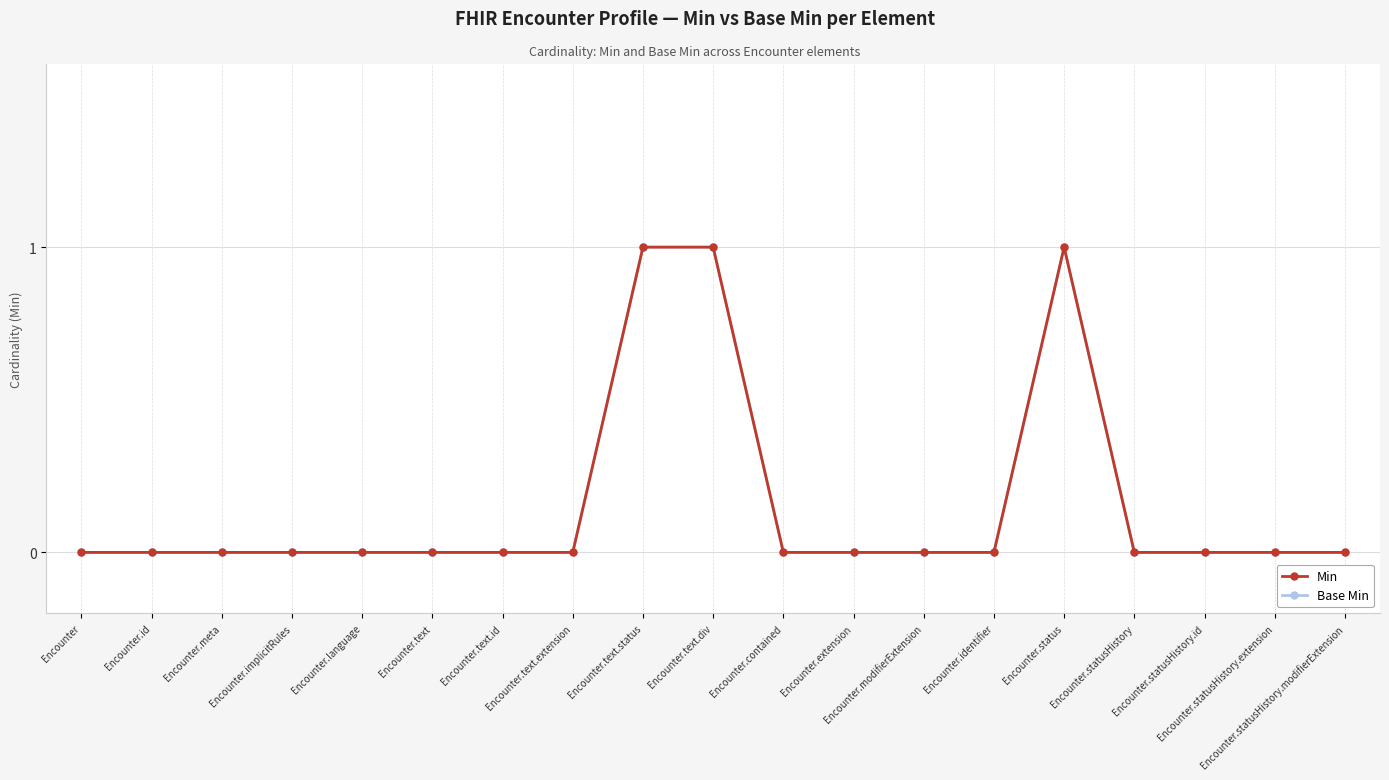

Which has a higher value, Encounter.text.extension or Encounter.language?

Encounter.text.extension